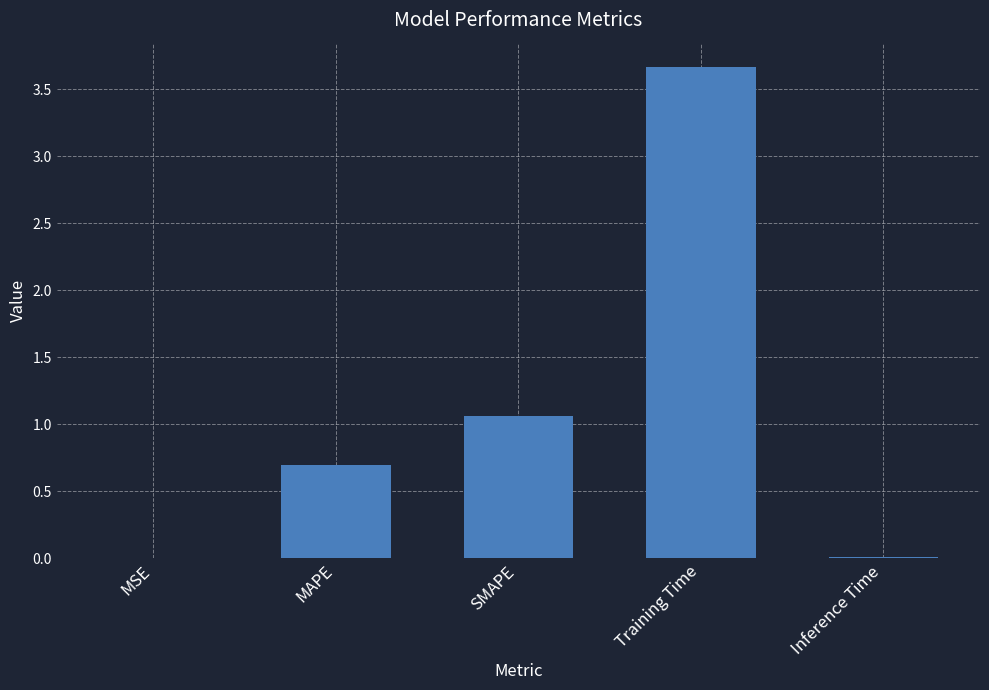

What is the sum of the values at MAPE and SMAPE?

1.8